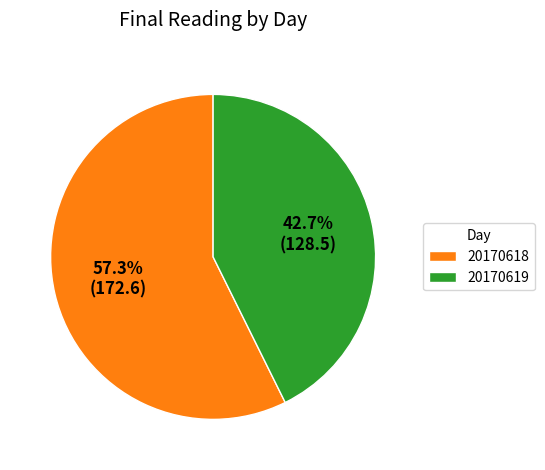

Is there any slice that represents more than half of the pie?

Yes